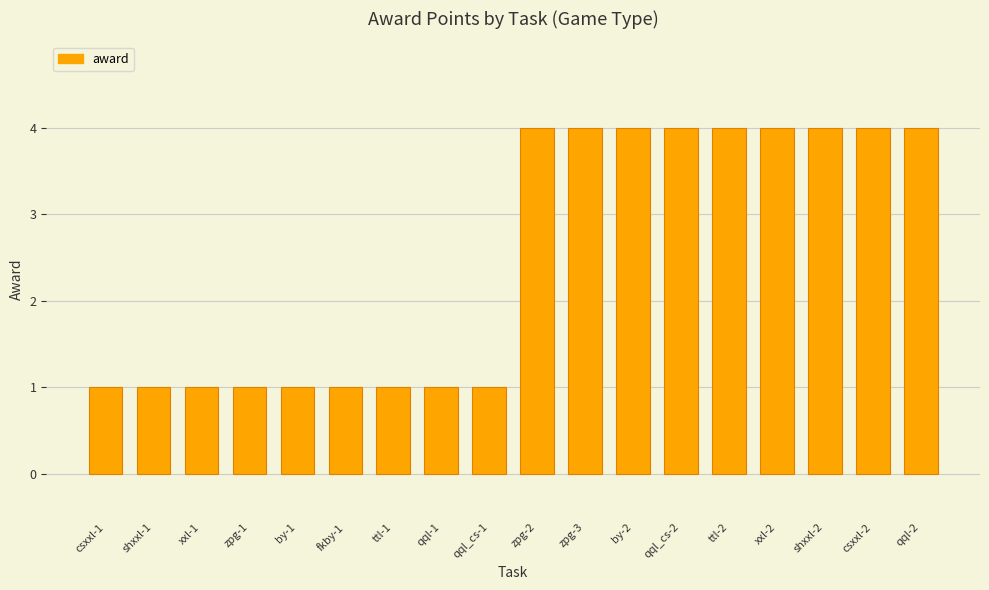

Reading right to left, extract all data points from this chart.

4	4	4	4	4	4	4	4	4	1	1	1	1	1	1	1	1	1